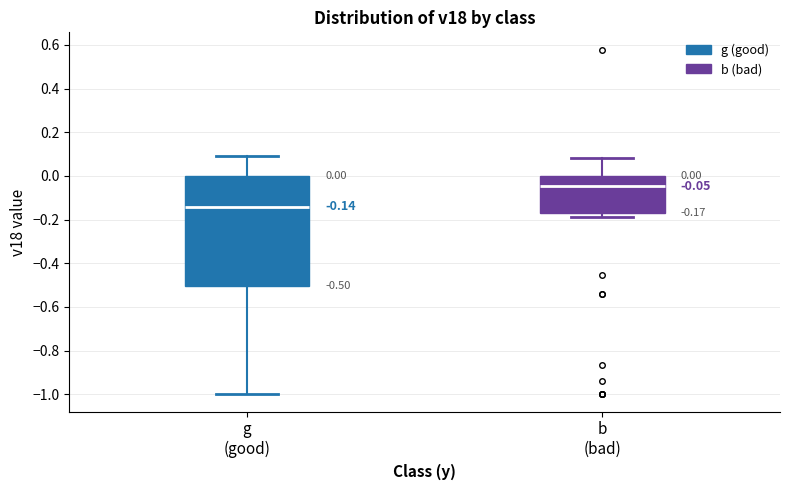

Which box has the lowest median line?

g (good)